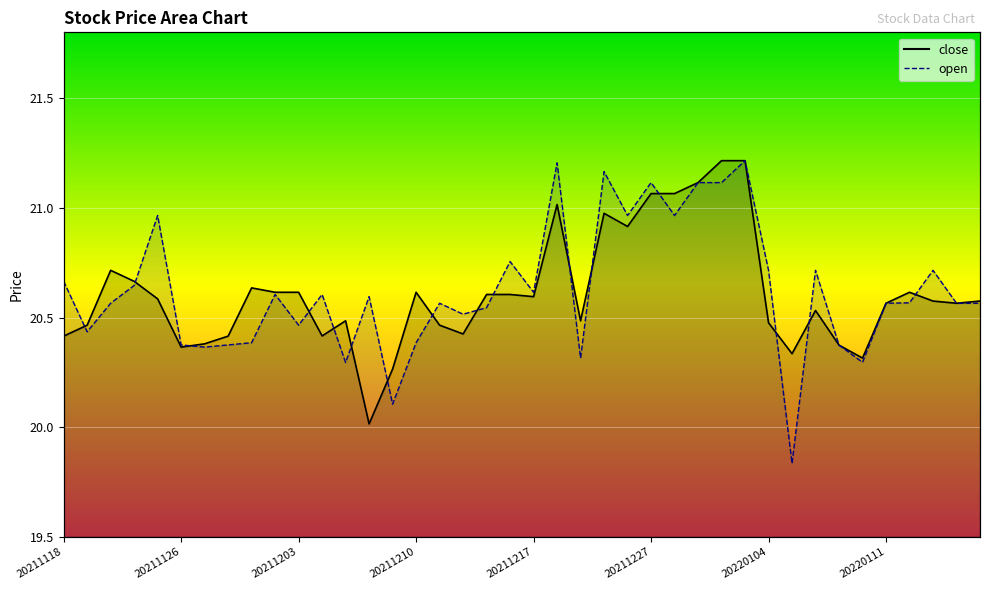

Reading right to left, what are all the values shown in this chart?

close: 20220118=20.6	20220114=20.6	20220113=20.6	20220112=20.6	20220111=20.6	20220110=20.3	20220107=20.4	20220106=20.5	20220105=20.3	20220104=20.5	20211231=21.2	20211230=21.2	20211229=21.1	20211228=21.1	20211227=21.1	20211223=20.9	20211222=21.0	20211221=20.5	20211220=21.0	20211217=20.6	20211216=20.6	20211215=20.6	20211214=20.4	20211213=20.5	20211210=20.6	20211209=20.3	20211208=20.0	20211207=20.5	20211206=20.4	20211203=20.6	20211202=20.6	20211201=20.6	20211130=20.4	20211129=20.4	20211126=20.4	20211124=20.6	20211123=20.7	20211122=20.7	20211119=20.5	20211118=20.4
open: 20220118=20.6	20220114=20.6	20220113=20.7	20220112=20.6	20220111=20.6	20220110=20.3	20220107=20.4	20220106=20.7	20220105=19.8	20220104=20.7	20211231=21.2	20211230=21.1	20211229=21.1	20211228=21.0	20211227=21.1	20211223=21.0	20211222=21.2	20211221=20.3	20211220=21.2	20211217=20.6	20211216=20.8	20211215=20.5	20211214=20.5	20211213=20.6	20211210=20.4	20211209=20.1	20211208=20.6	20211207=20.3	20211206=20.6	20211203=20.5	20211202=20.6	20211201=20.4	20211130=20.4	20211129=20.4	20211126=20.4	20211124=21.0	20211123=20.6	20211122=20.6	20211119=20.4	20211118=20.7